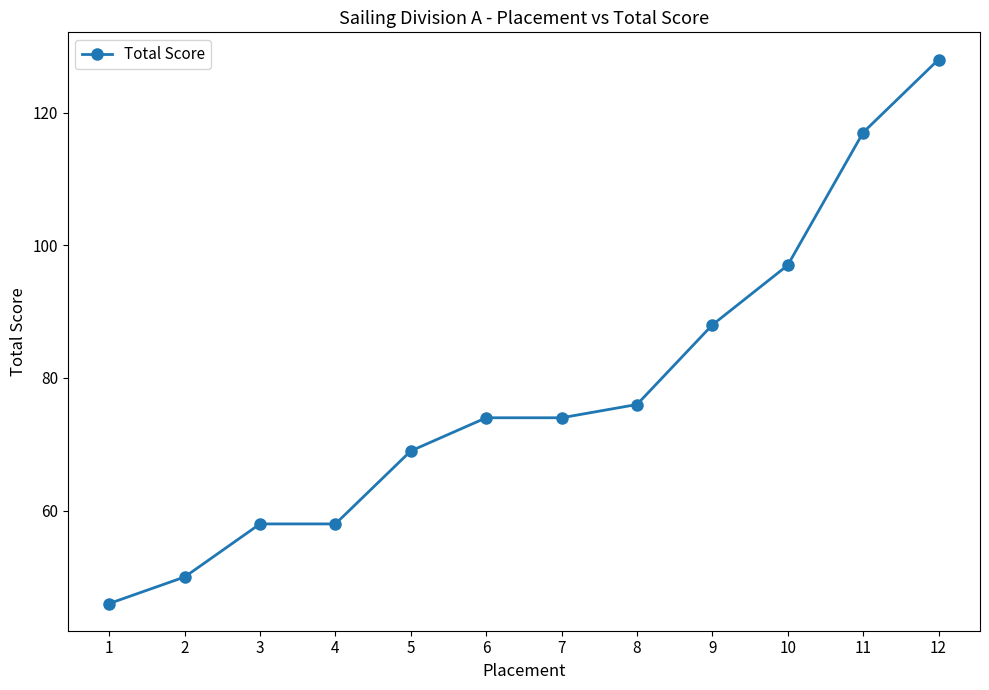

The value at 7 is 74. True or false?

True